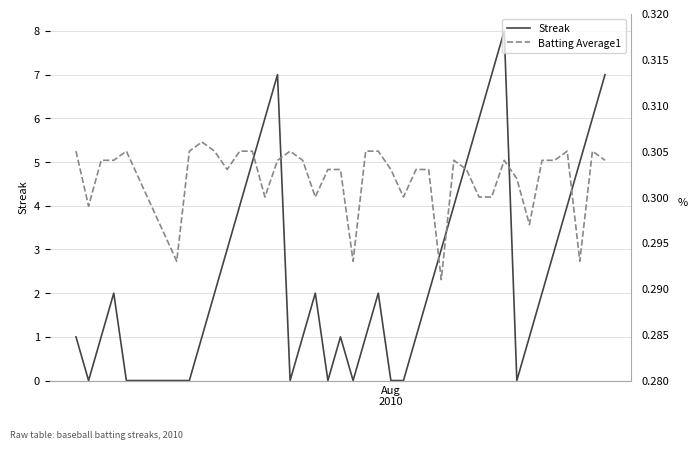

What are all the series names shown in the legend?

Streak, Batting Average1